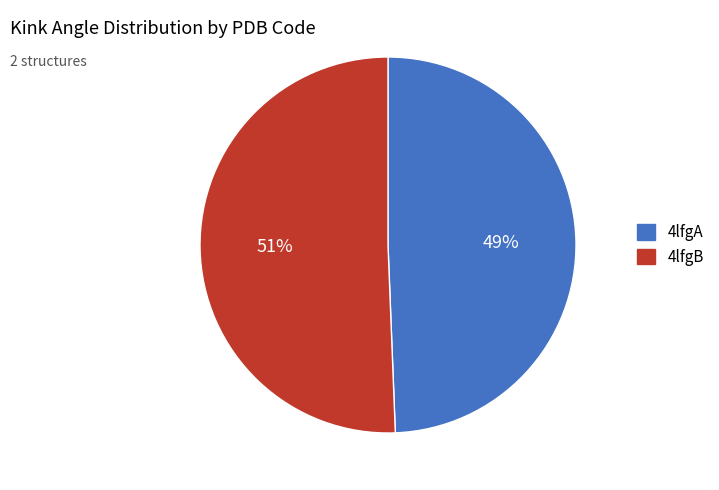

Rank the categories by value from lowest to highest.

4lfgA, 4lfgB